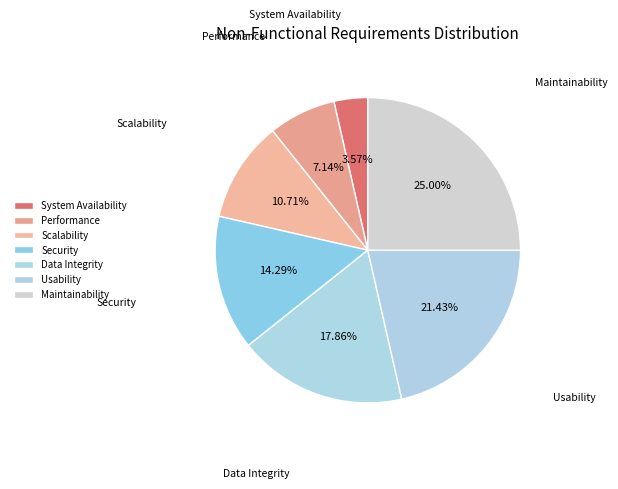

What percentage is NOT represented by Maintainability?

75.0%